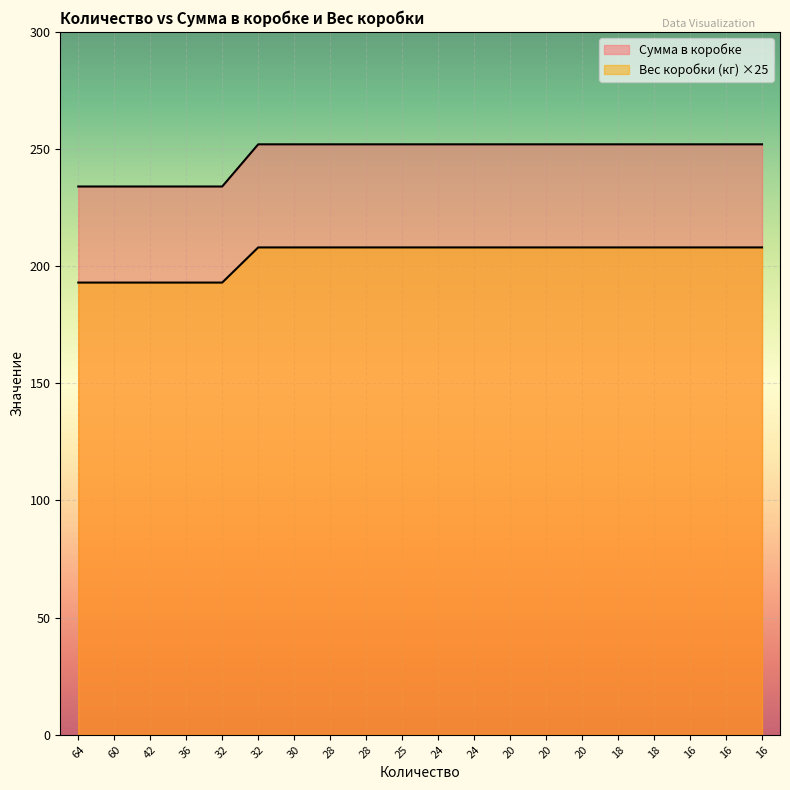

At which category is the sum across all series the highest?

32